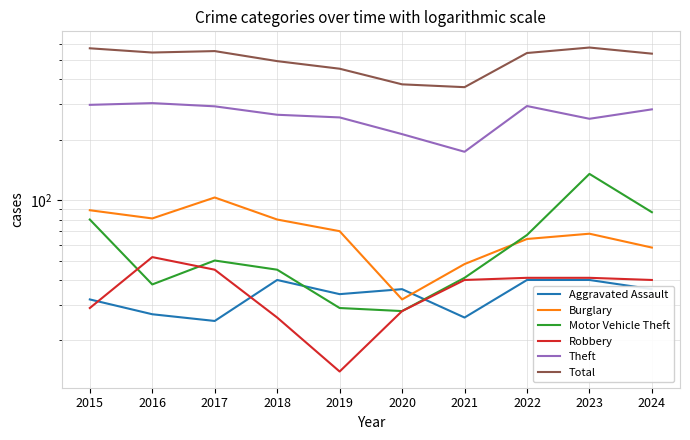

How many interior local valleys does the Aggravated Assault series have?

3